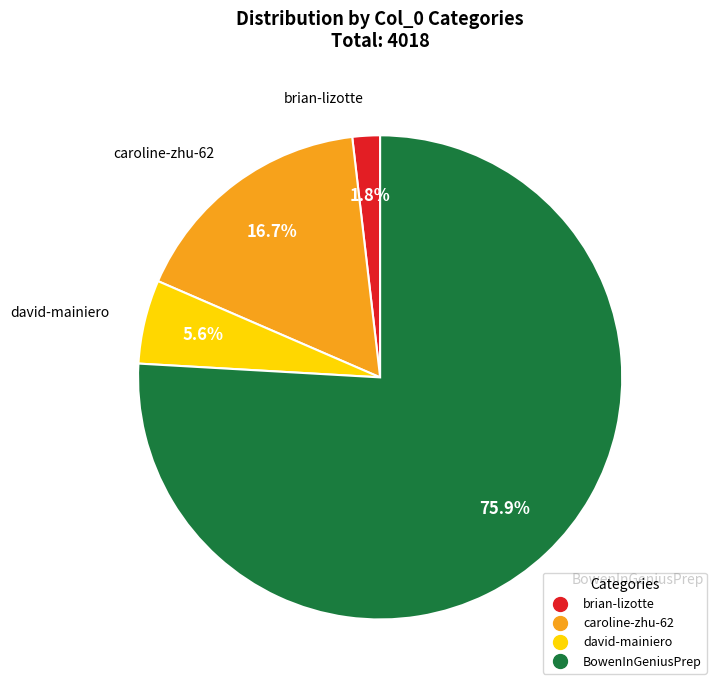

Is there a majority slice in this chart?

Yes